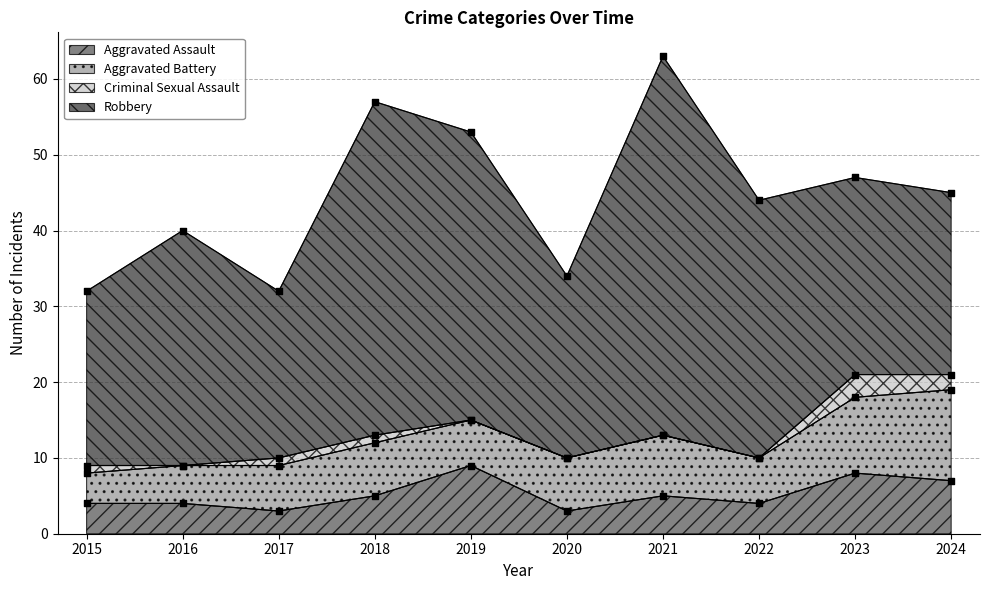

Which series has the largest Y range (max minus min)?

Robbery